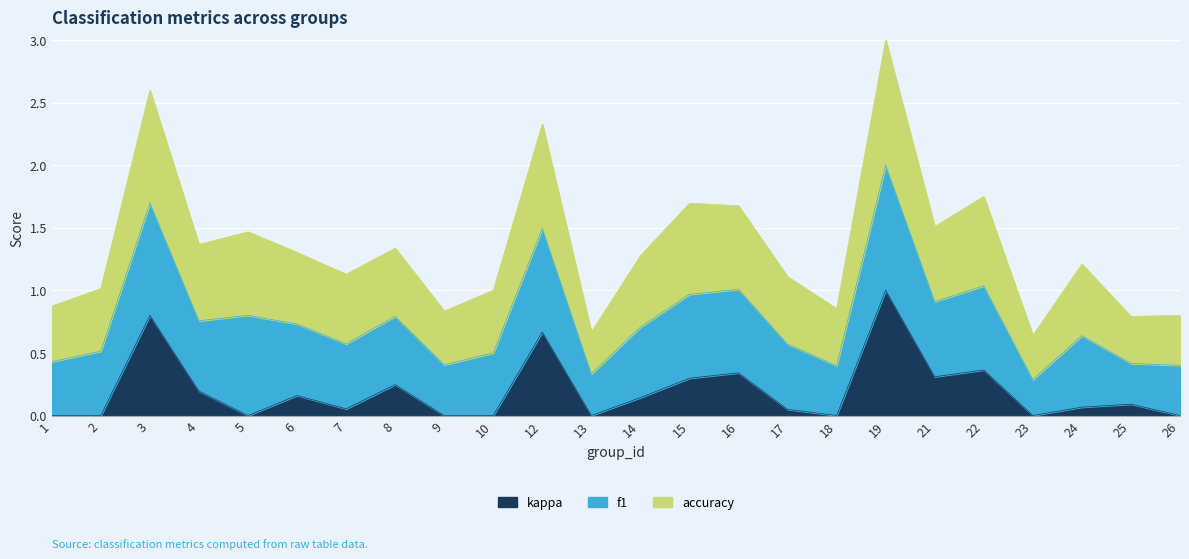

What is the total value across all series at 7?

1.1